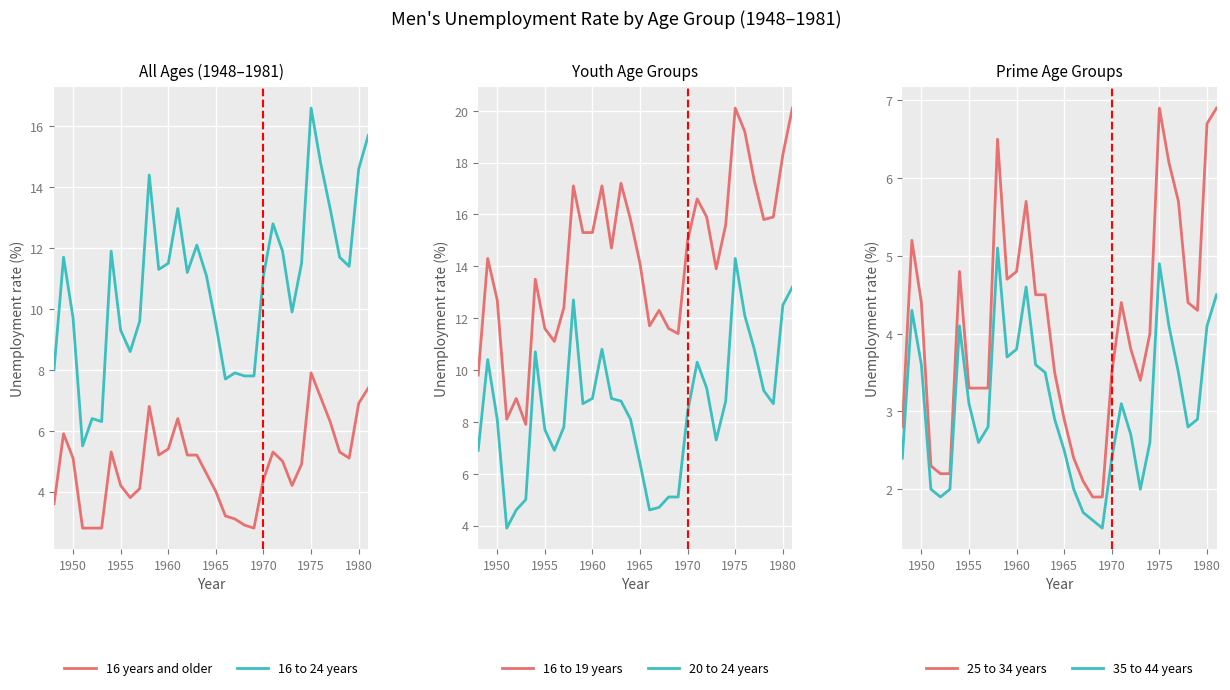

True or false: 16 to 24 years and 16 years and older intersect in this chart.

False